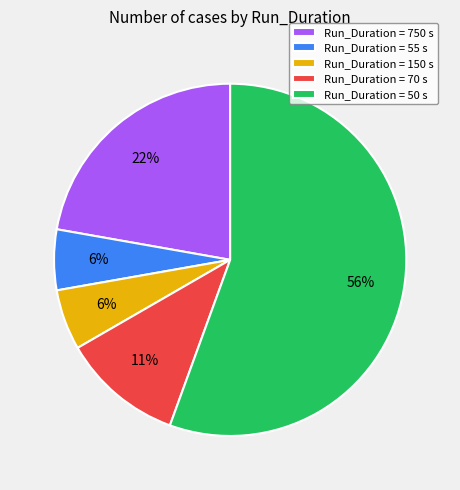

Combined, do Run_Duration = 70 s and Run_Duration = 750 s account for over 50%?

No